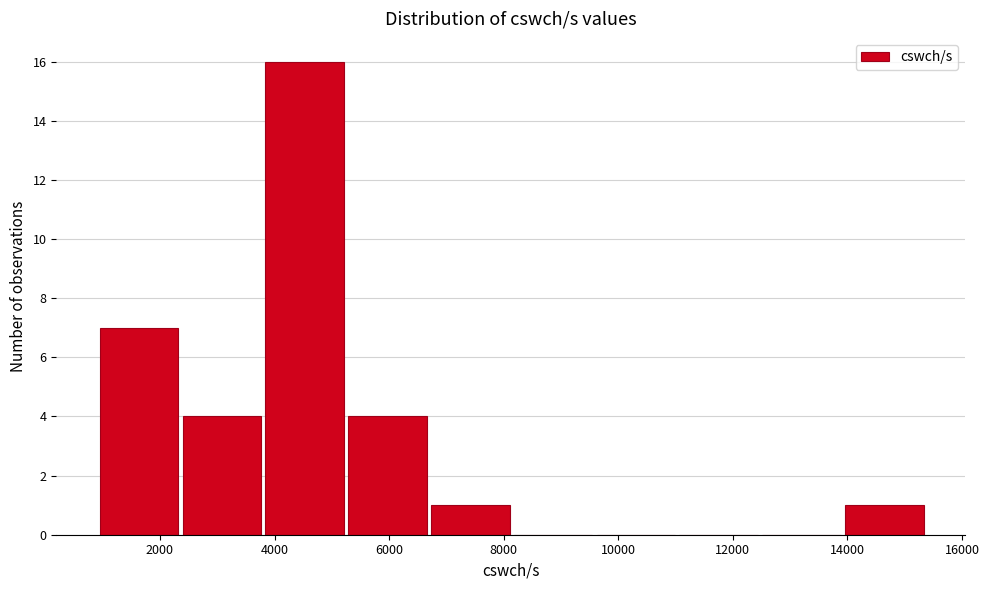

What is the height of the bar covering 6600 to 8200 on the x-axis? Neither the bar edges nor the heights are printed on the chart, so give them approximately, as read against the axes.

1